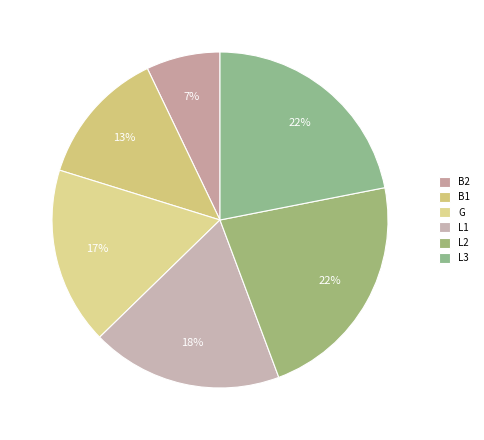

How many segments does this pie chart have?

6